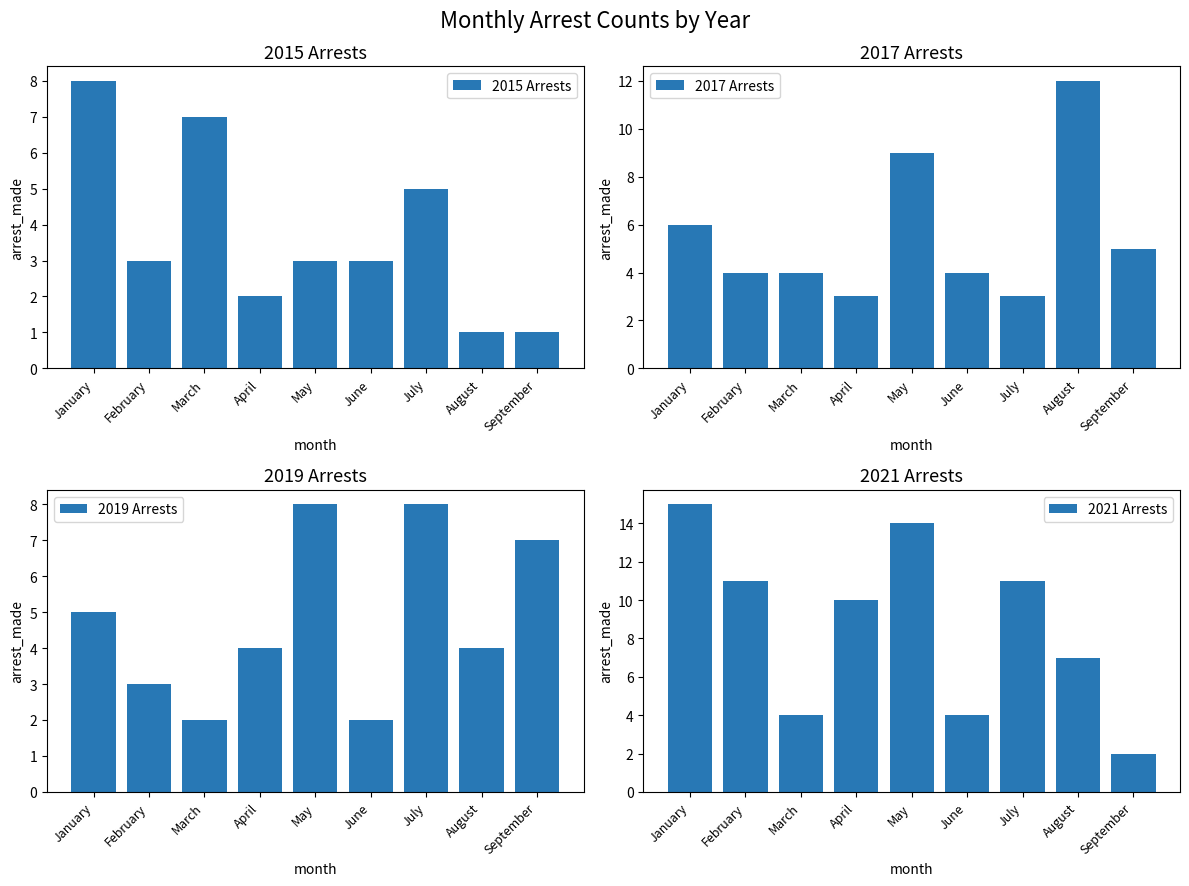

True or false: 2021 Arrests has a value of 23 at May.

False